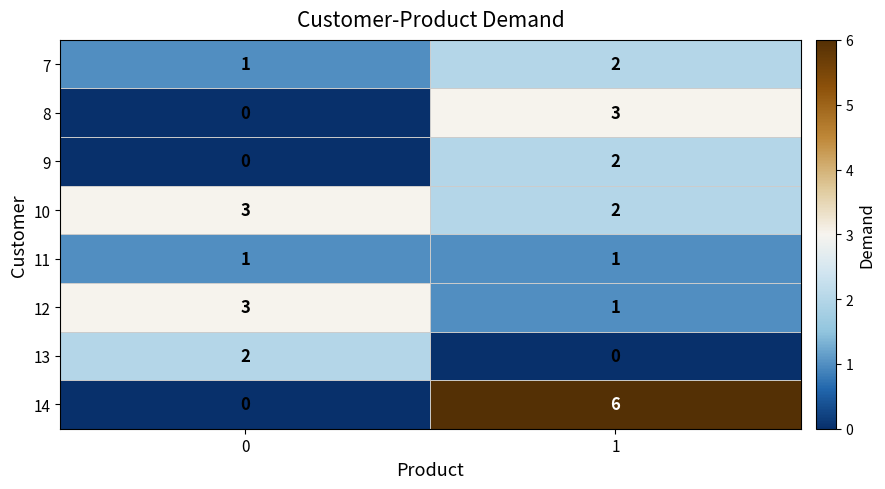

Reading left to right, what are all the values shown in this chart?

7: 1	2
8: 0	3
9: 0	2
10: 3	2
11: 1	1
12: 3	1
13: 2	0
14: 0	6